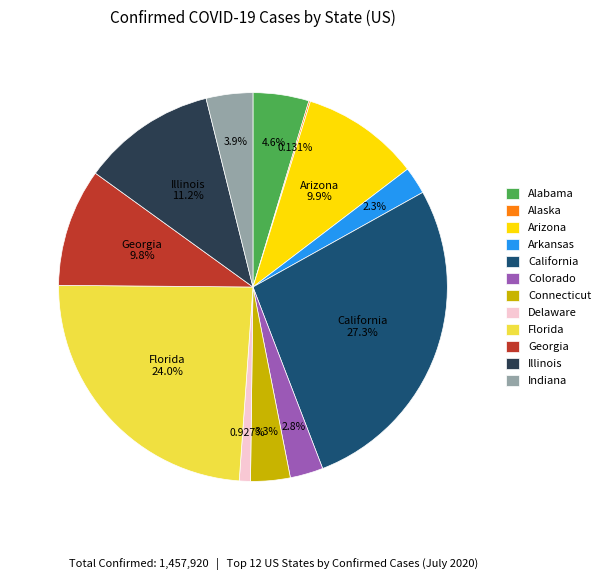

Which category has the biggest portion of the pie?

California